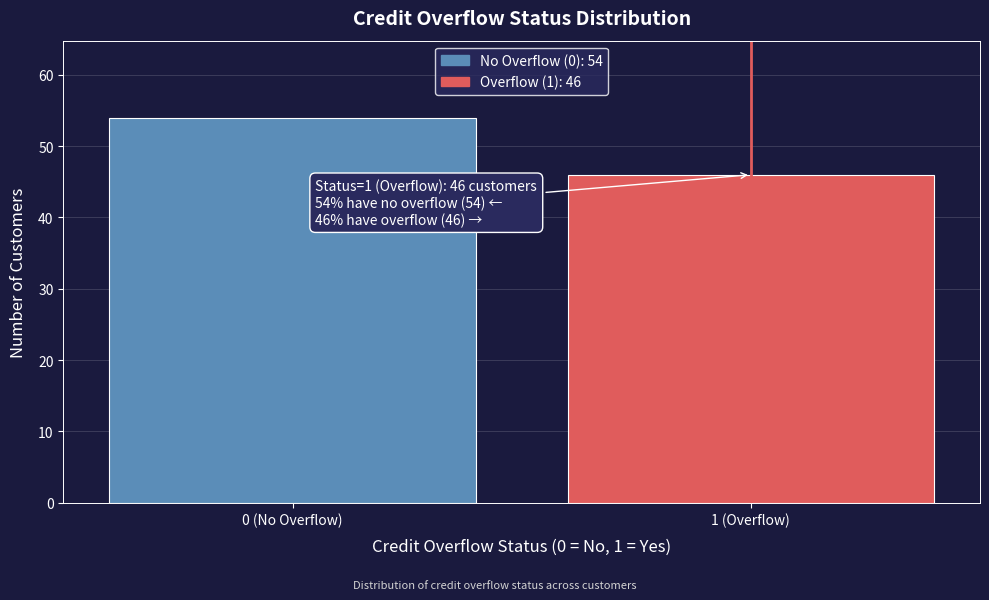

Reading left to right, what are all the values shown in this chart?

0 (No Overflow)=54	1 (Overflow)=46